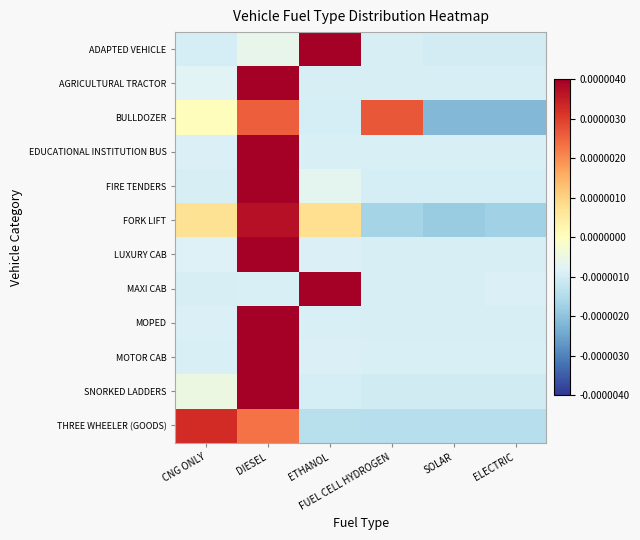

Rank the series by their maximum value, from lowest to highest.

BULLDOZER, THREE WHEELER (GOODS), FORK LIFT, SNORKED LADDERS, ADAPTED VEHICLE, FIRE TENDERS, AGRICULTURAL TRACTOR, LUXURY CAB, MOPED, MAXI CAB, MOTOR CAB, EDUCATIONAL INSTITUTION BUS